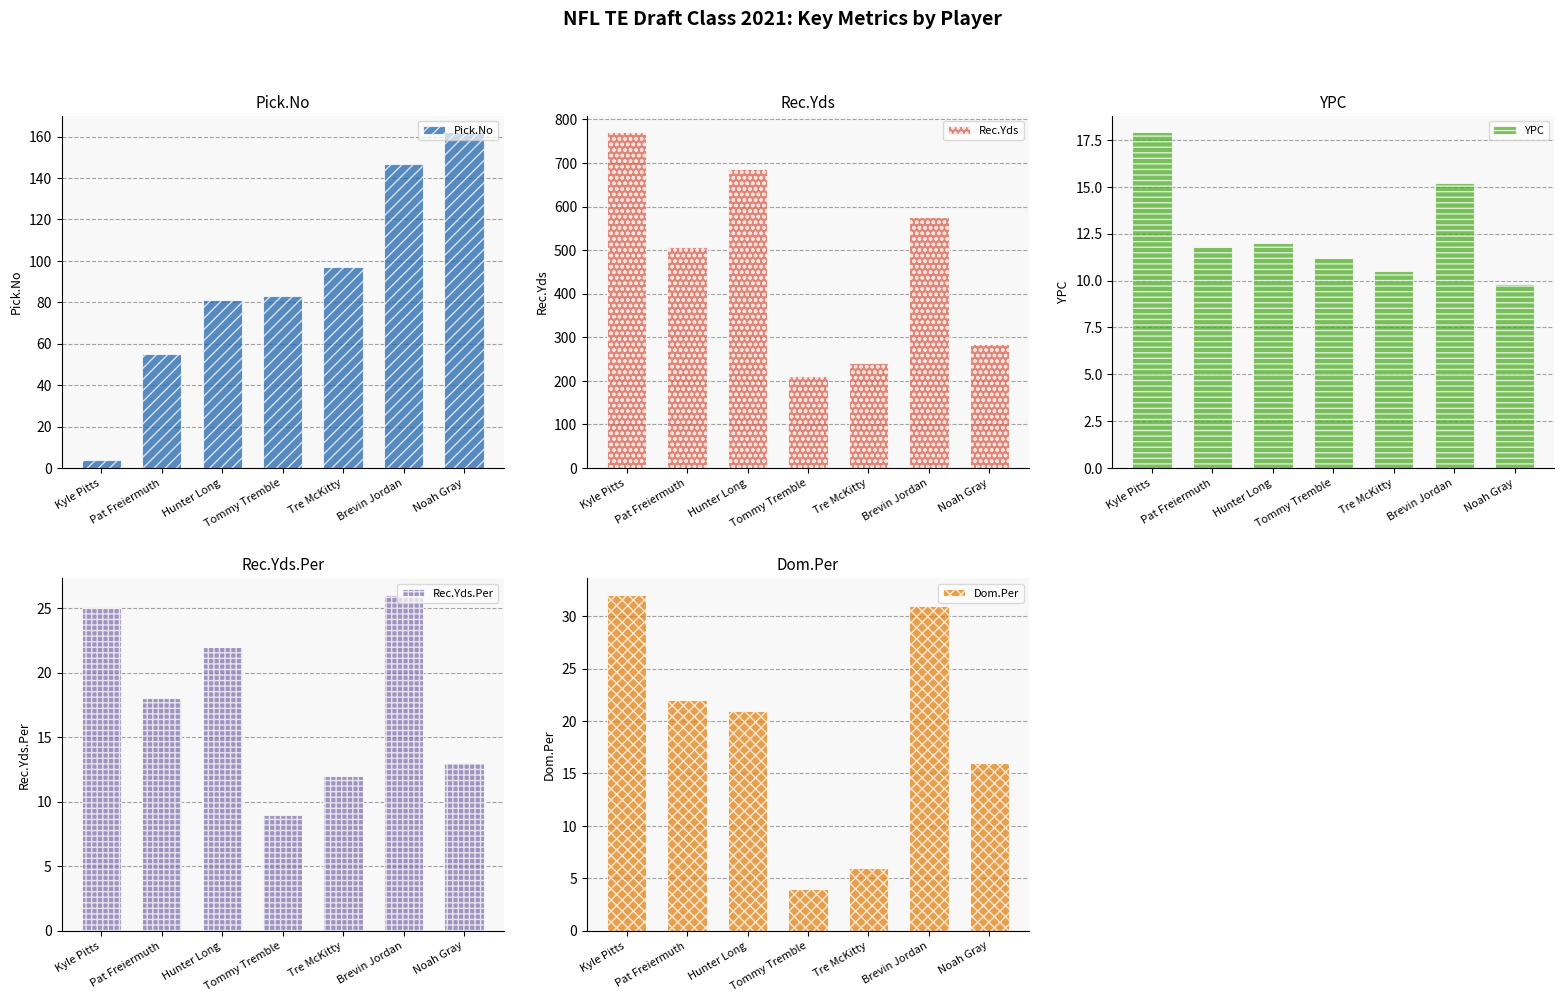

The YPC series shows 10.5 at Tre McKitty. True or false?

True